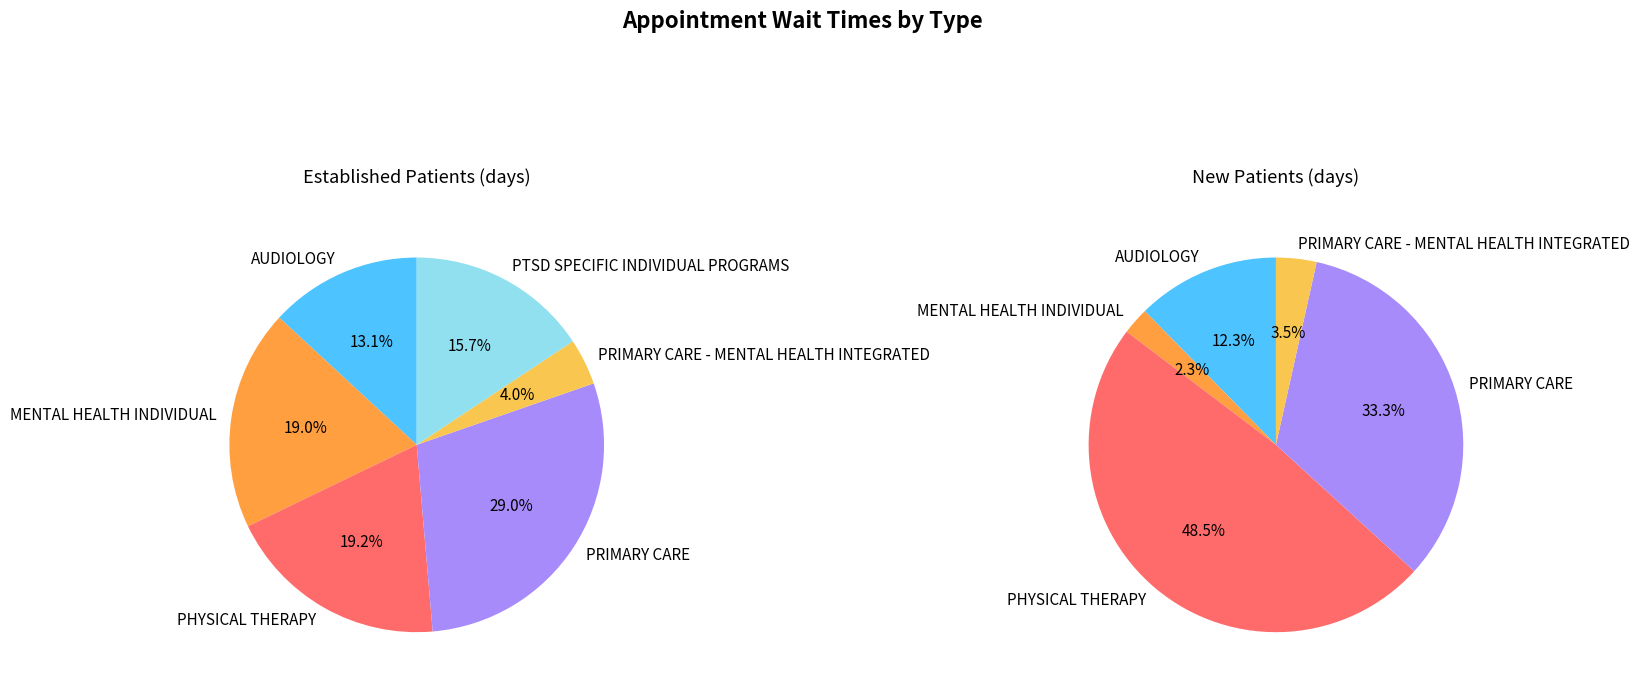

Is MENTAL HEALTH INDIVIDUAL the majority of the pie?

No